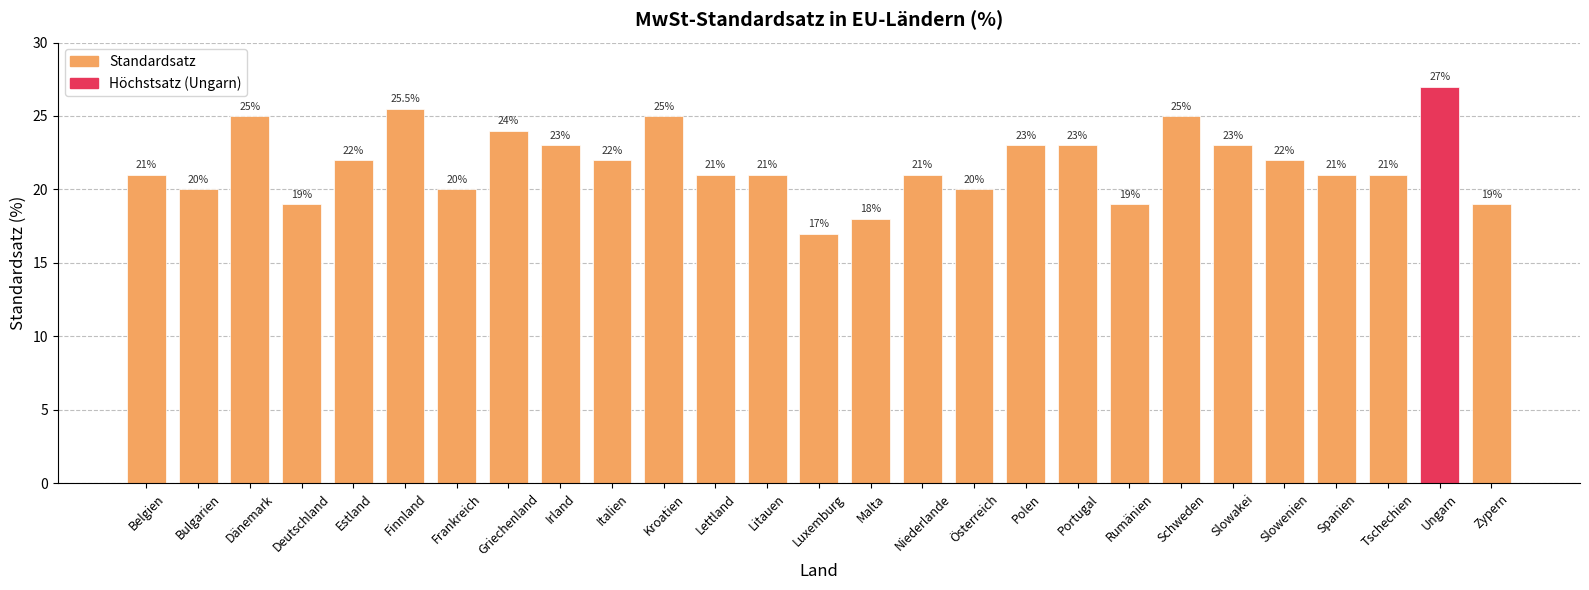

Count the values in the range 20 to 23.

16